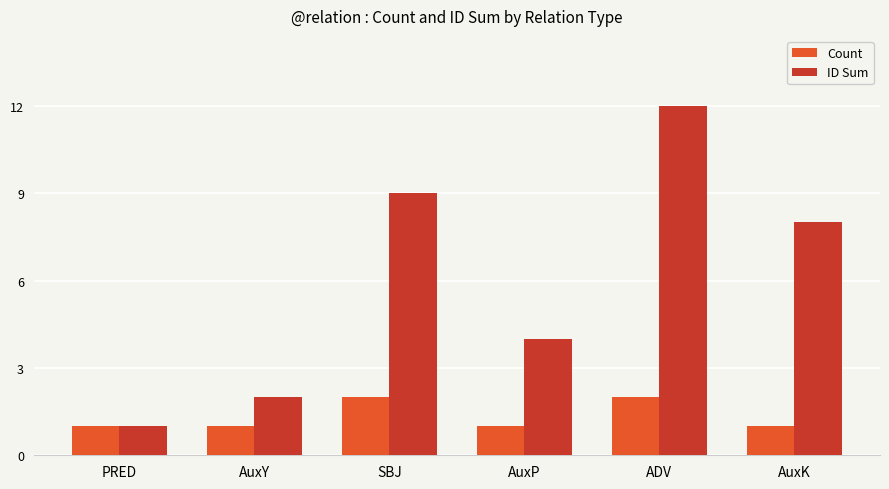

True or false: ID Sum has a value of 16 at ADV.

False